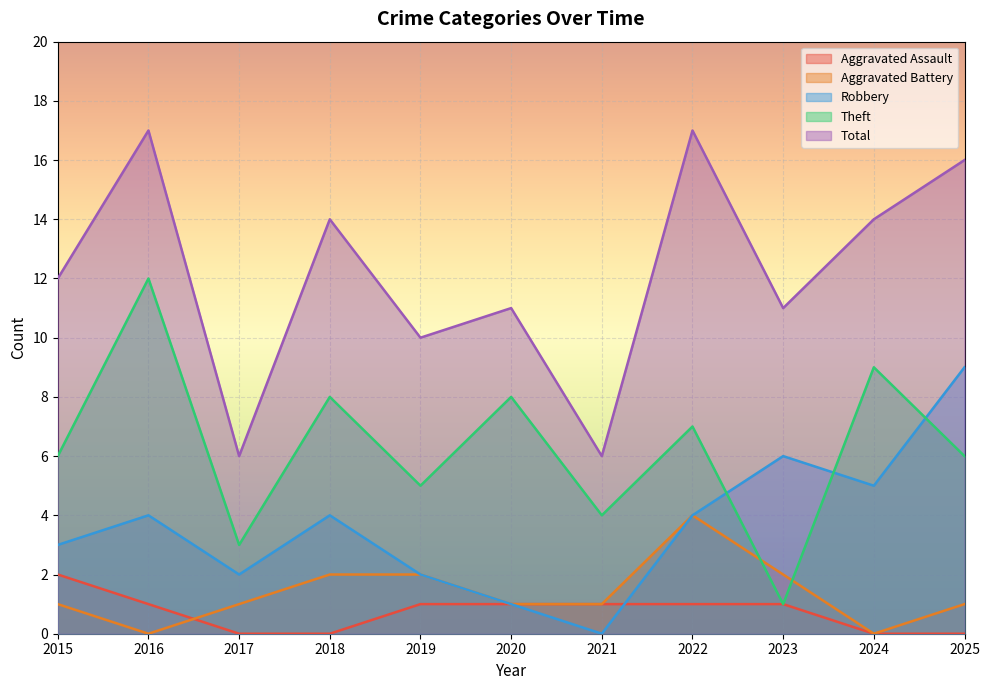

At which label does Robbery reach its minimum?

2021